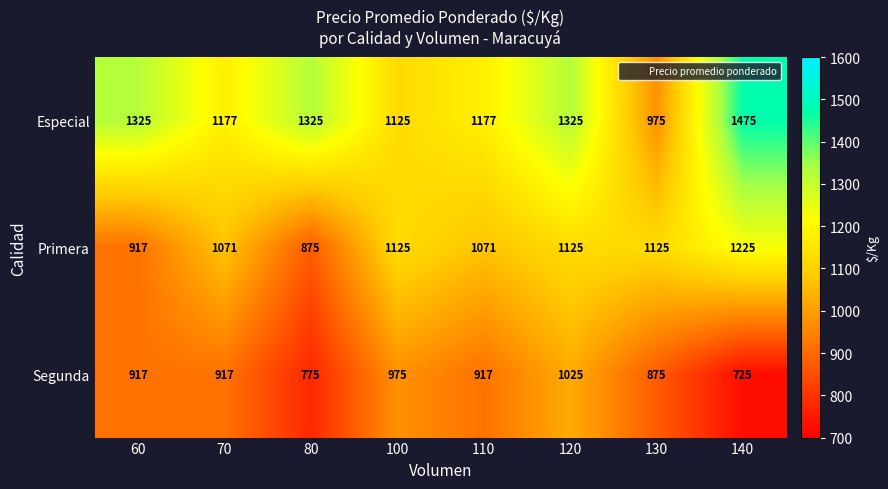

What value does the Primera series have at 60, to the nearest 50?

900